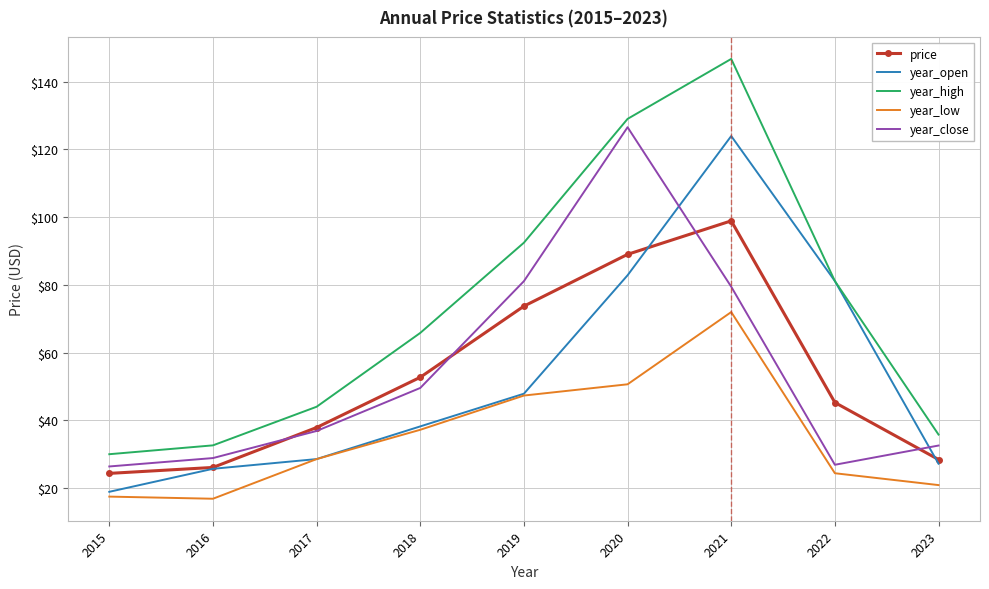

What is the sum of all year_low values?

315.2